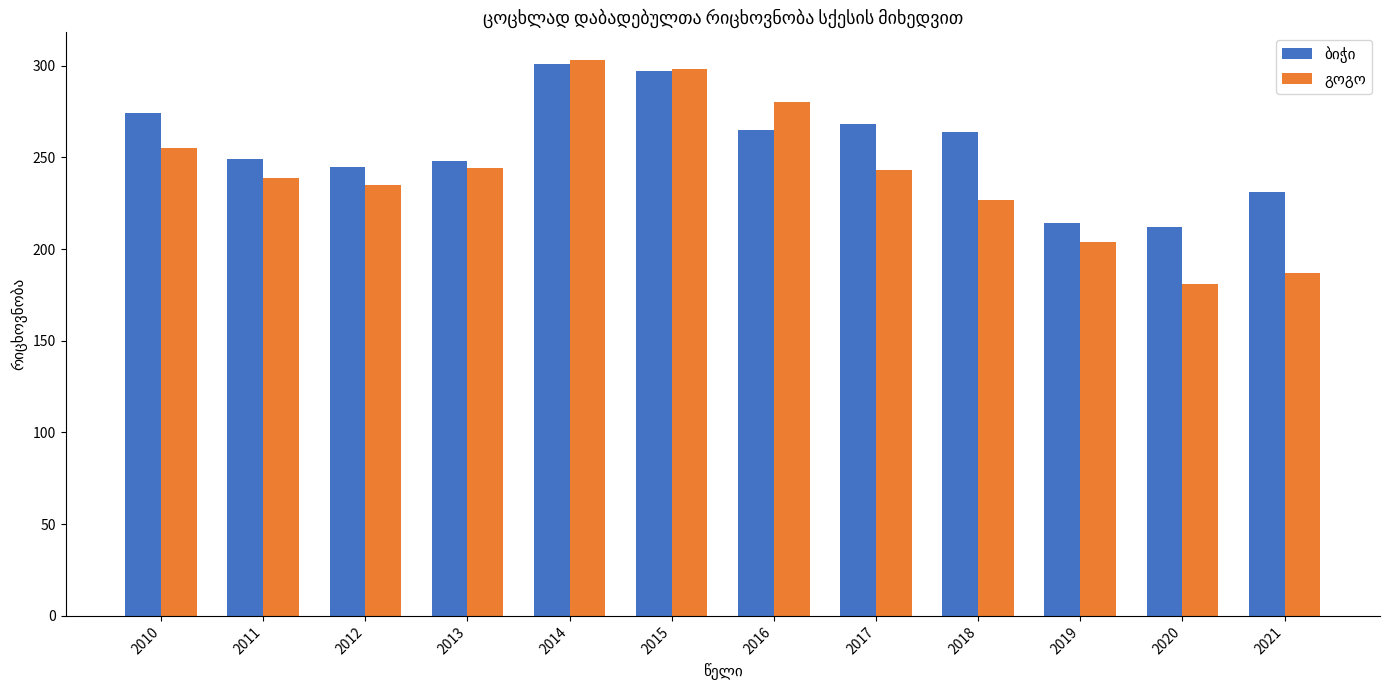

At how many categories does at least one series exceed 192?

12